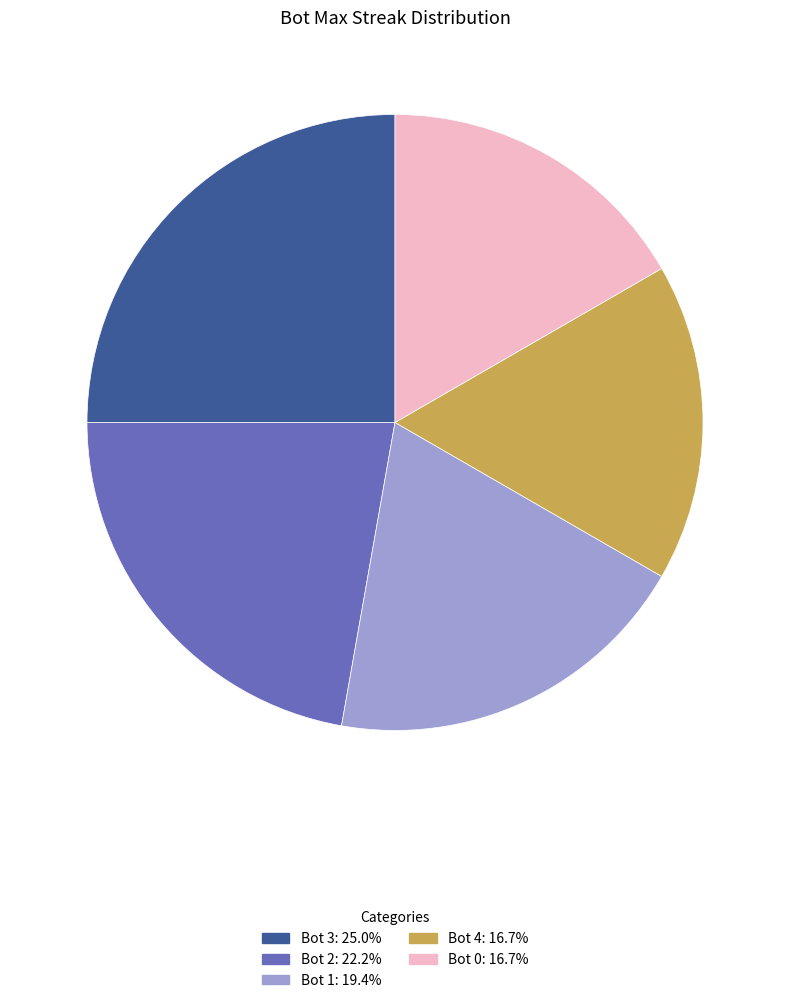

Is the sum of Bot 0: 16.7% and Bot 4: 16.7% greater than half?

No